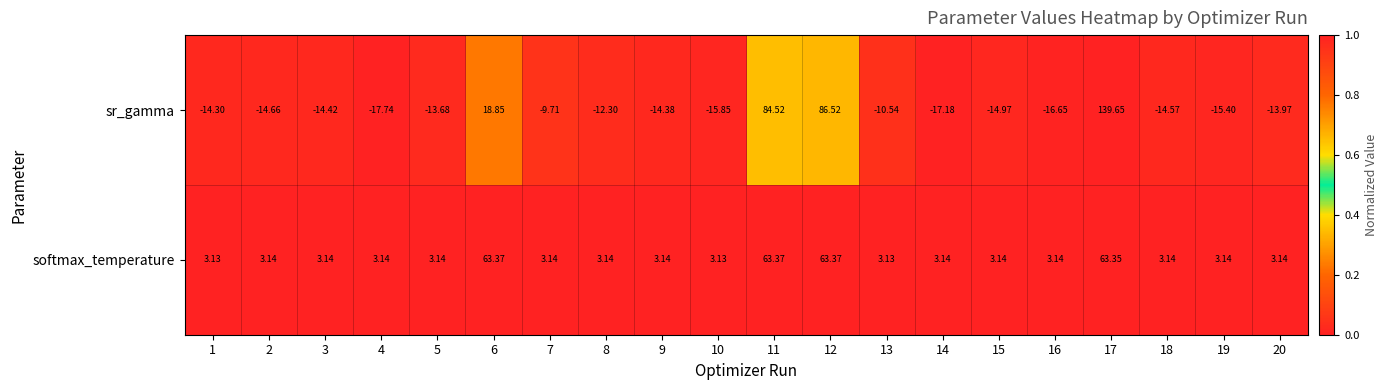

Which series has the largest range (max minus min)?

sr_gamma